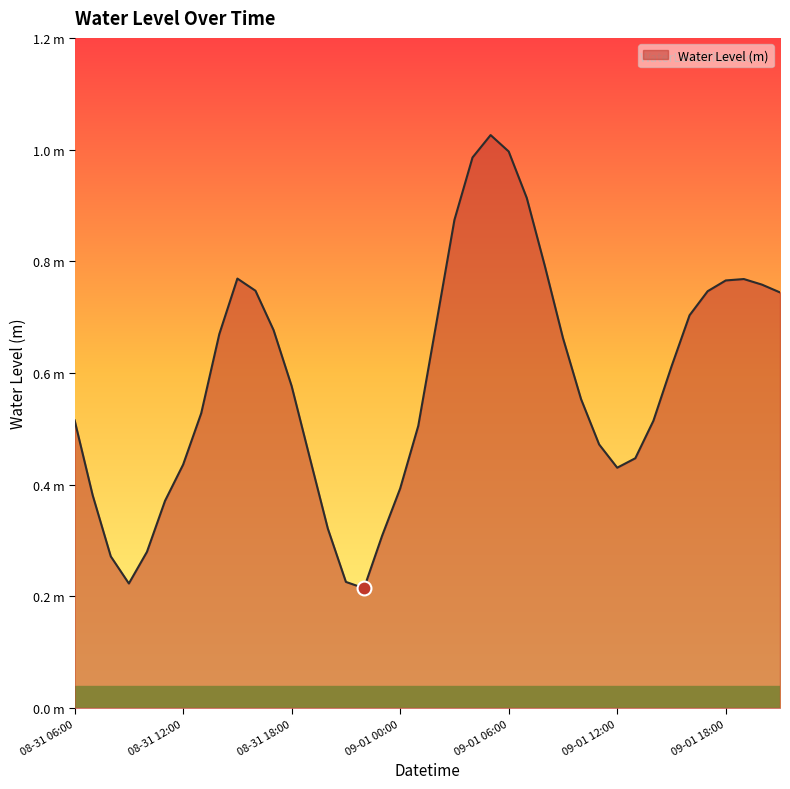

List the labels in order of value, smallest first.

2025-08-31 22:00, 2025-08-31 09:00, 2025-08-31 21:00, 2025-08-31 08:00, 2025-08-31 10:00, 2025-08-31 23:00, 2025-08-31 20:00, 2025-08-31 11:00, 2025-08-31 07:00, 2025-09-01 00:00, 2025-09-01 12:00, 2025-08-31 12:00, 2025-09-01 13:00, 2025-08-31 19:00, 2025-09-01 11:00, 2025-09-01 01:00, 2025-09-01 14:00, 2025-08-31 06:00, 2025-08-31 13:00, 2025-09-01 10:00, 2025-08-31 18:00, 2025-09-01 15:00, 2025-09-01 09:00, 2025-08-31 14:00, 2025-08-31 17:00, 2025-09-01 02:00, 2025-09-01 16:00, 2025-09-01 21:00, 2025-09-01 17:00, 2025-08-31 16:00, 2025-09-01 20:00, 2025-09-01 18:00, 2025-09-01 19:00, 2025-08-31 15:00, 2025-09-01 08:00, 2025-09-01 03:00, 2025-09-01 07:00, 2025-09-01 04:00, 2025-09-01 06:00, 2025-09-01 05:00